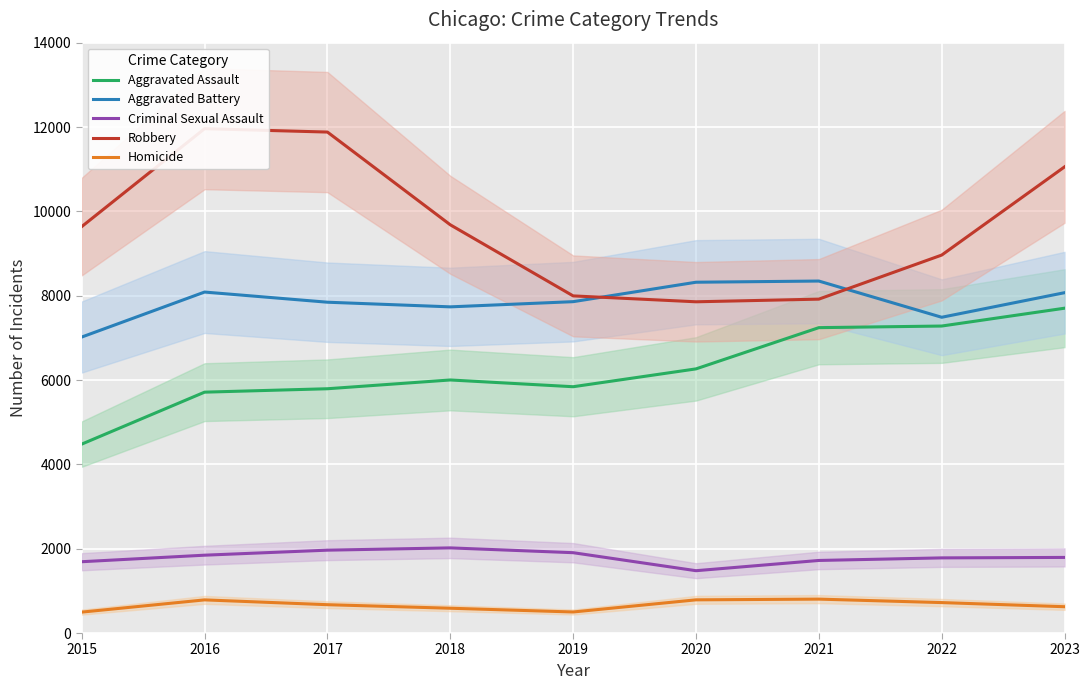

True or false: Homicide and Aggravated Battery cross at least once.

False